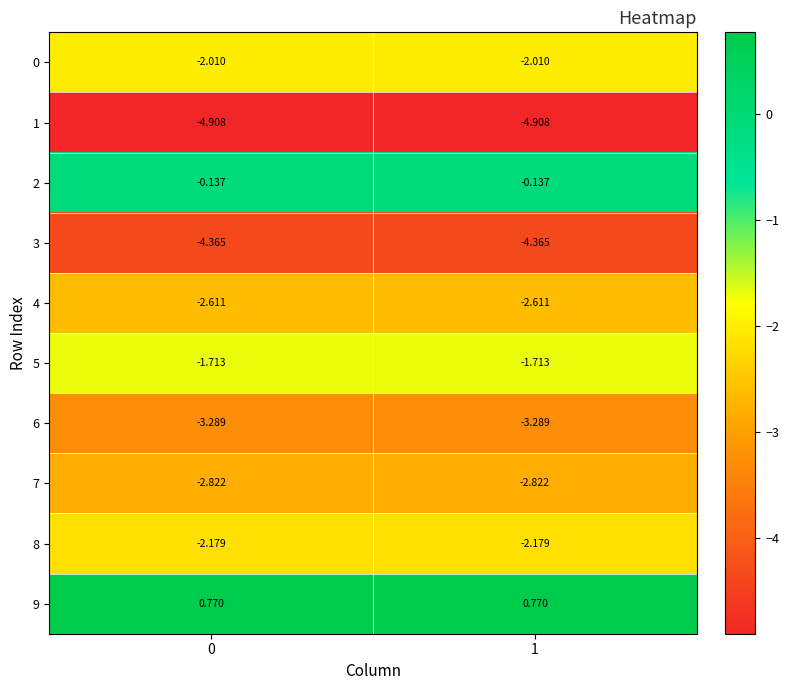

Is the value of 4 at 1 greater than the value of 3 at 1?

Yes